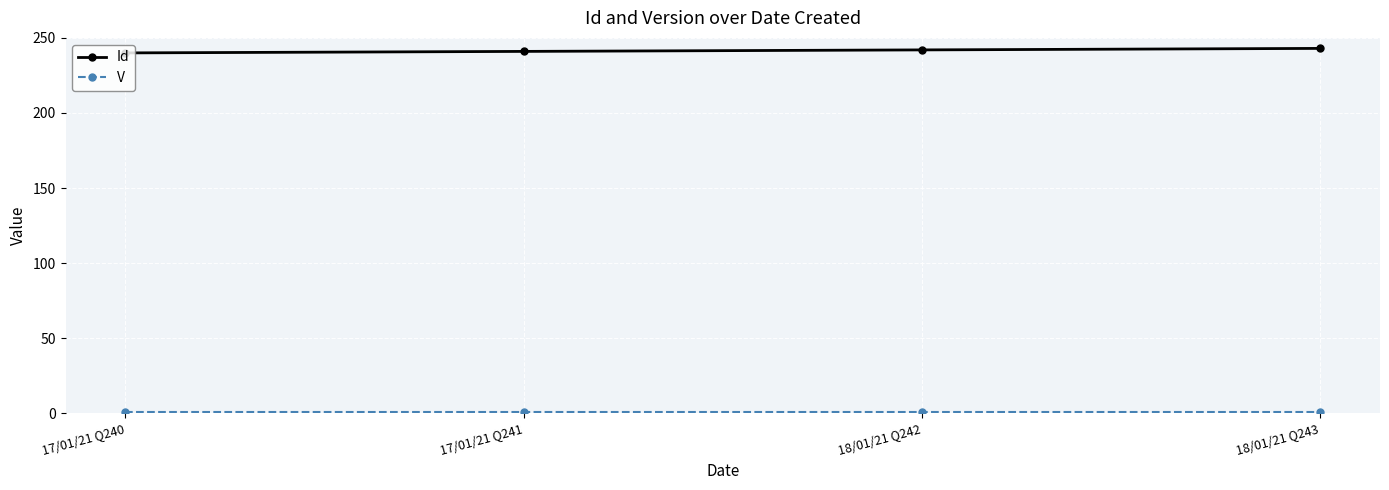

What is the label of the 4th point from the left?

18/01/21 Q243